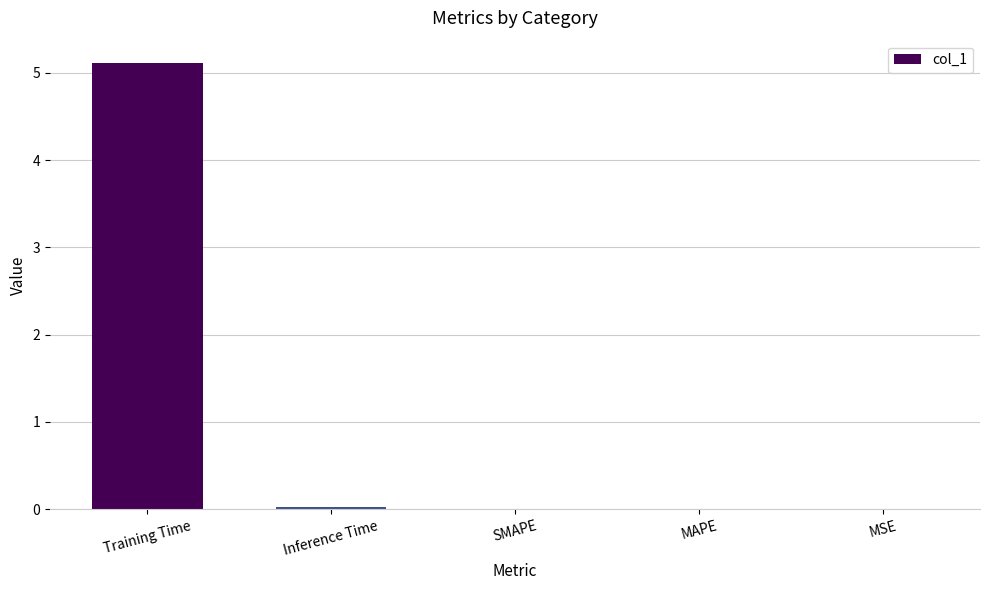

The chart shows a value of 0.0 at Inference Time. True or false?

True